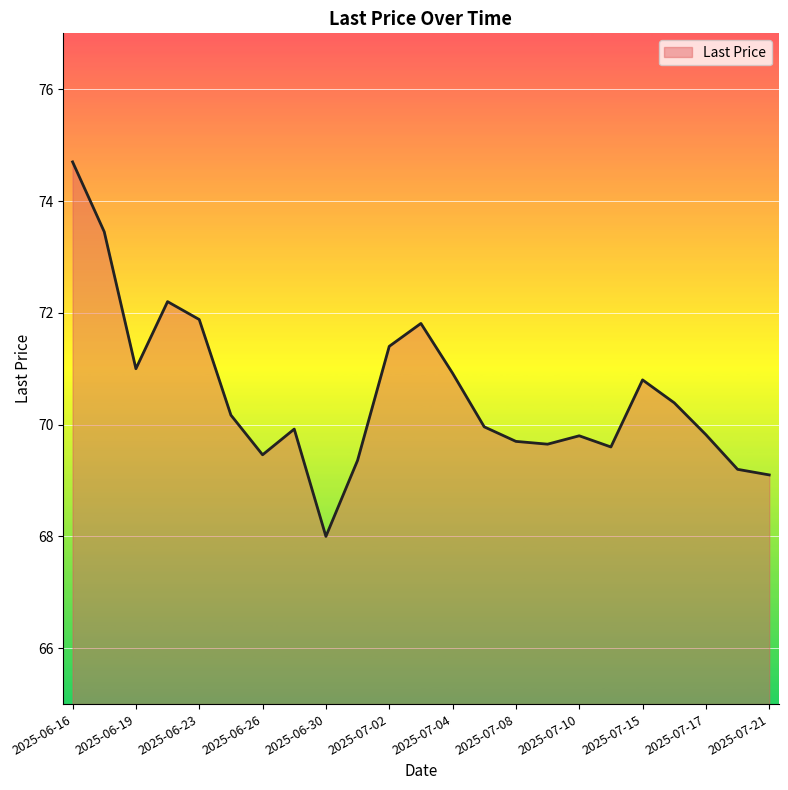

What is the difference between the maximum and minimum values?

6.7